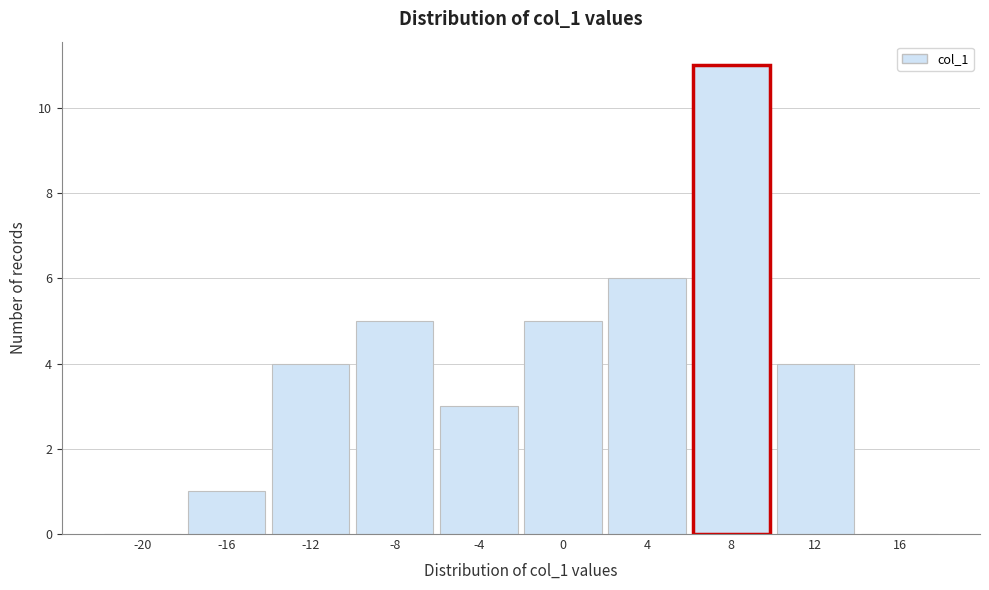

Reading right to left, what are all the values shown in this chart?

16=0	12=4	8=11	4=6	0=5	-4=3	-8=5	-12=4	-16=1	-20=0